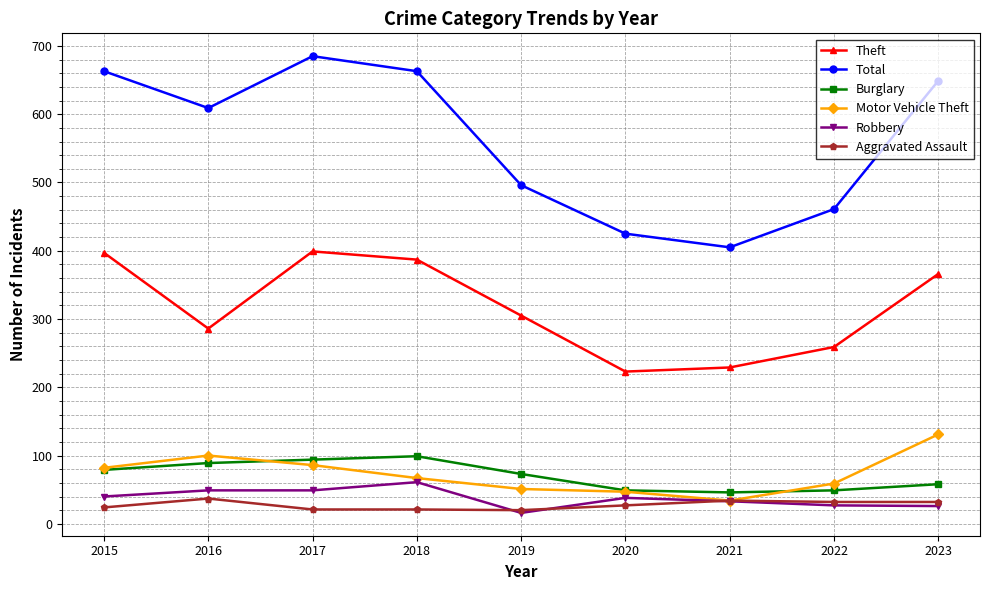

What is the difference between the second highest and second lowest values in the Total series?

238